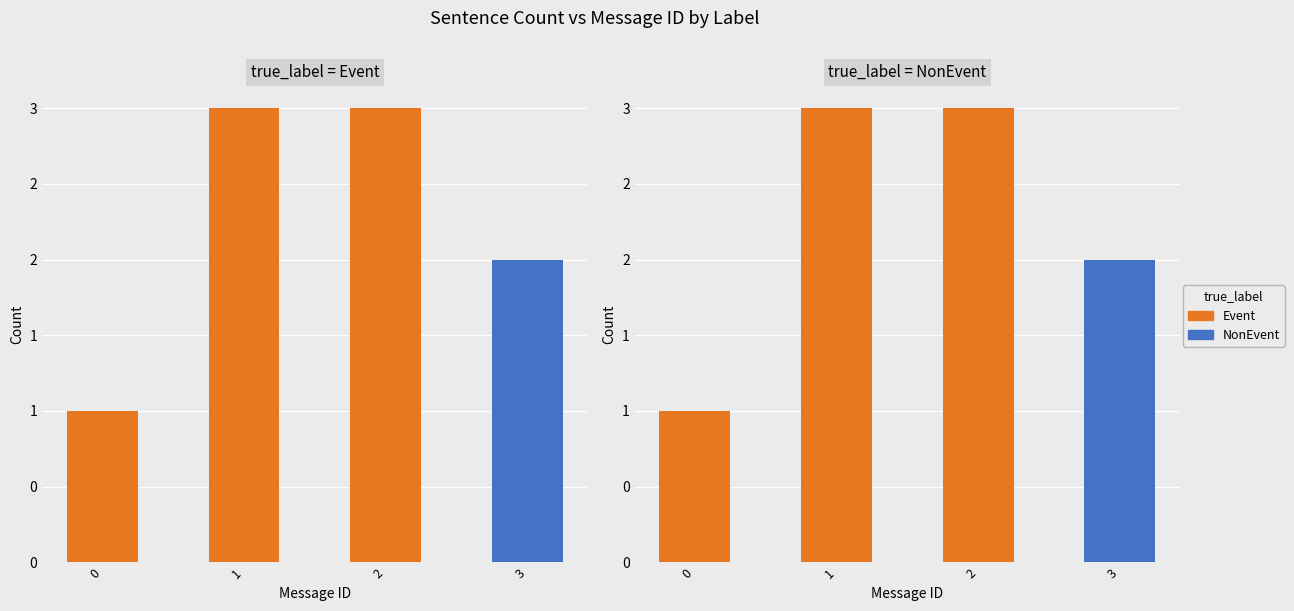

How many bars are there in each group?

2